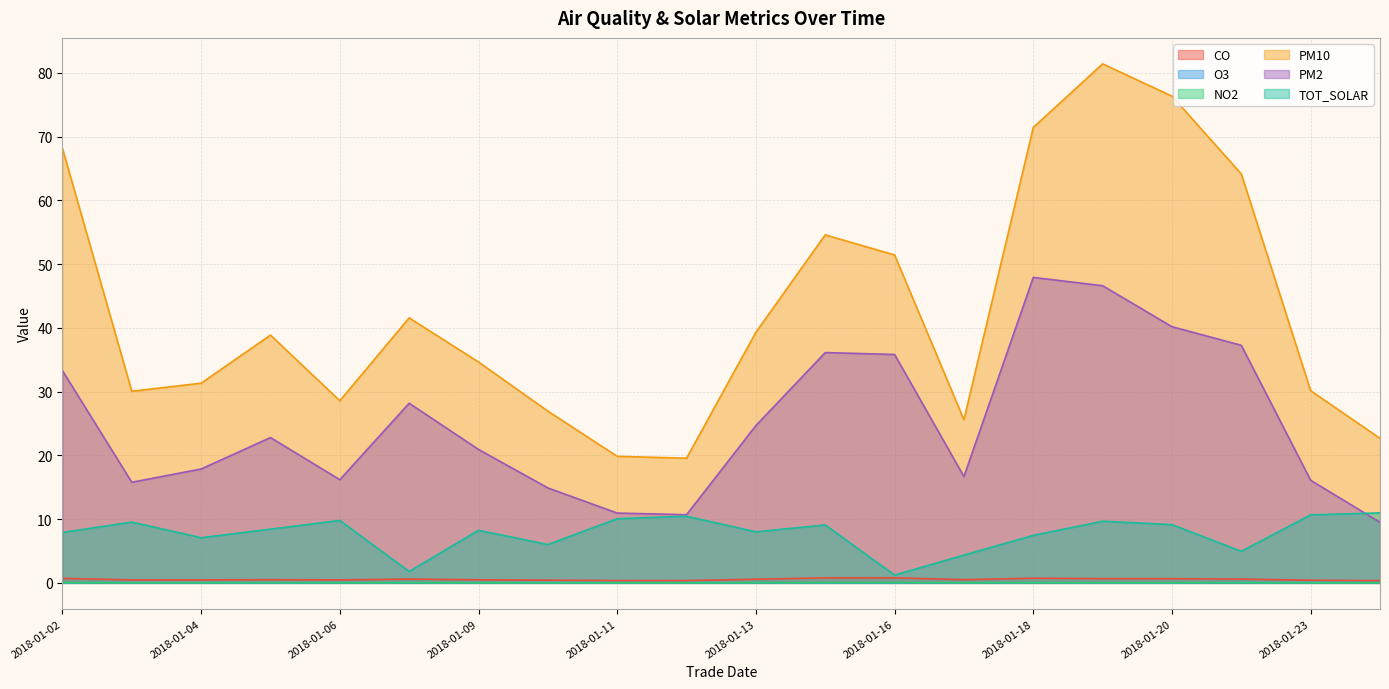

Is it true that PM2 equals 52.2 at 2018-01-02?

False